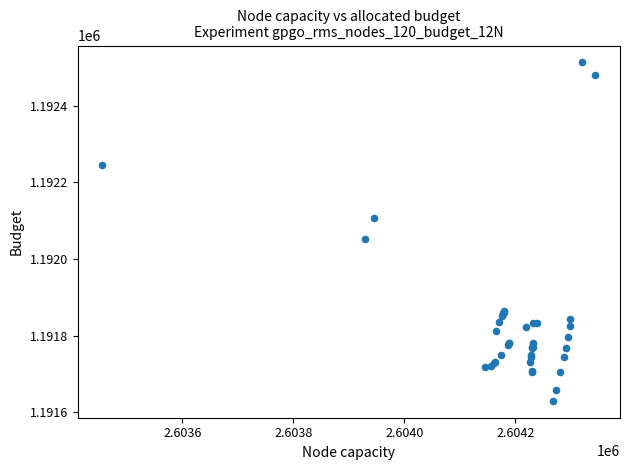

What Y value in the scatter plot is closest to 1192071?

1192050.8